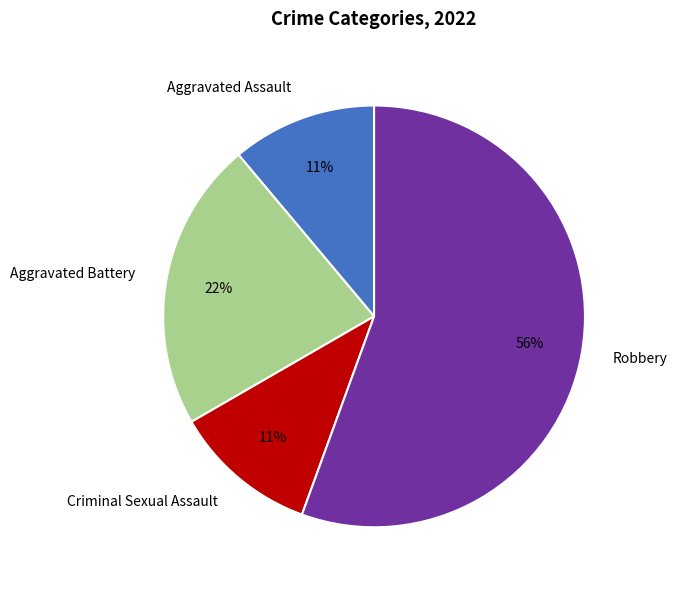

Which has a higher value, Robbery or Aggravated Battery?

Robbery